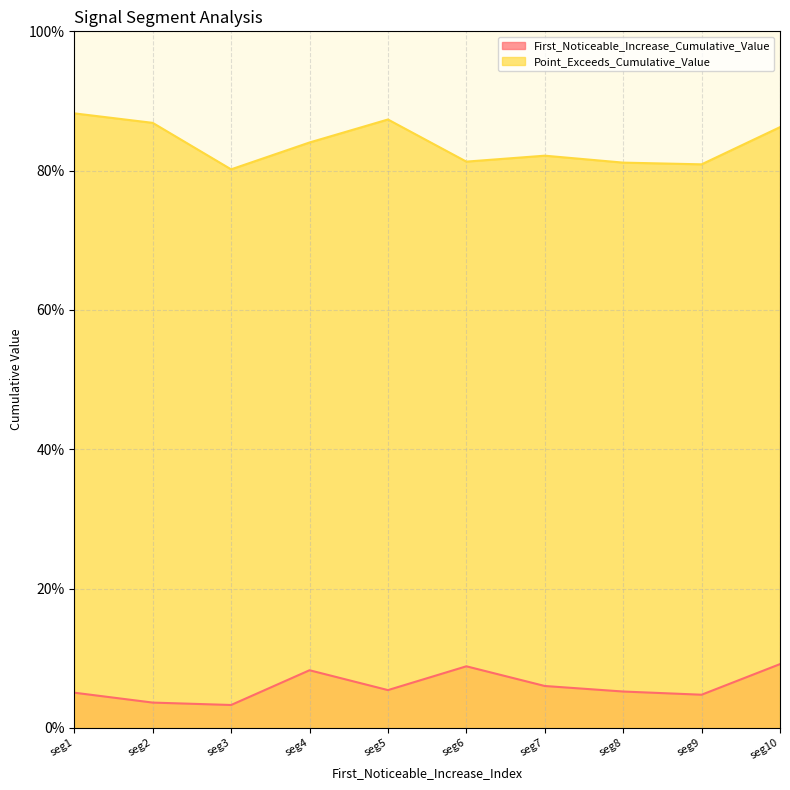

Reading left to right, transcribe all the data shown in this chart.

First_Noticeable_Increase_Cumulative_Value: 0.1	0.0	0.0	0.1	0.1	0.1	0.1	0.1	0.0	0.1
Point_Exceeds_Cumulative_Value: 0.9	0.9	0.8	0.8	0.9	0.8	0.8	0.8	0.8	0.9